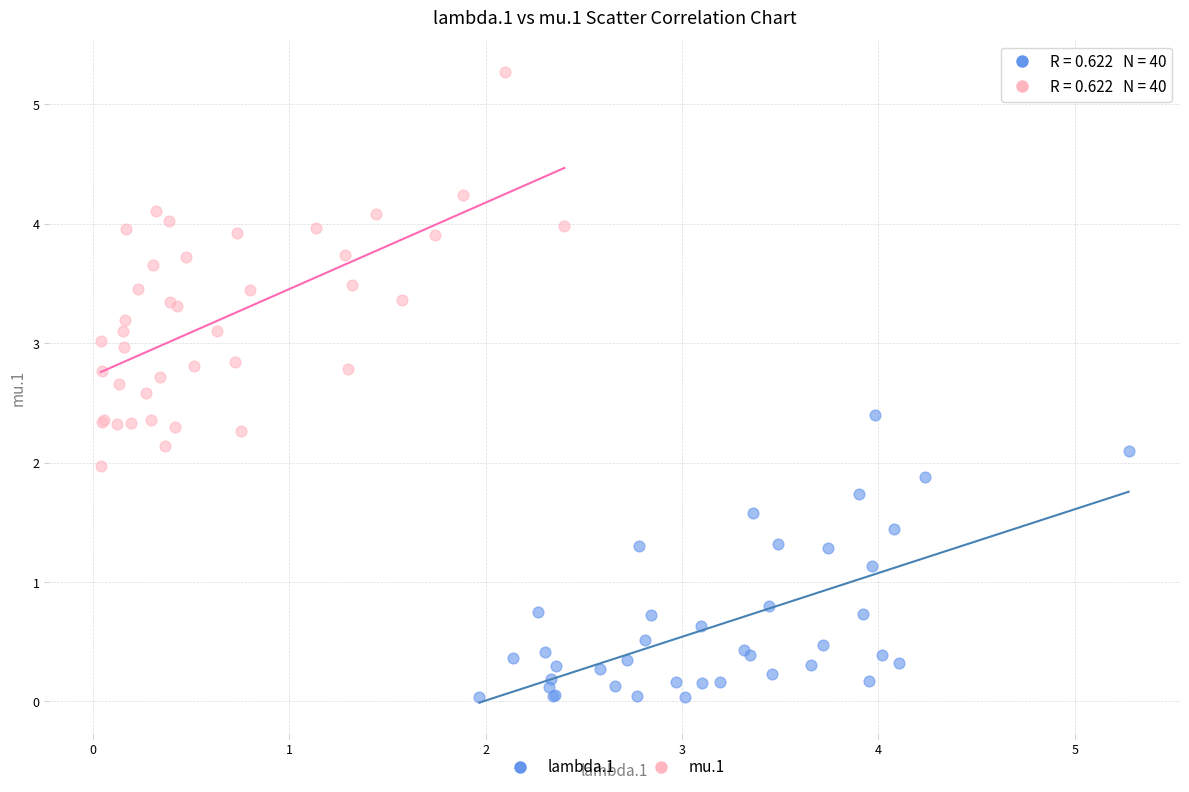

Which series contains the lowest Y value?

lambda.1